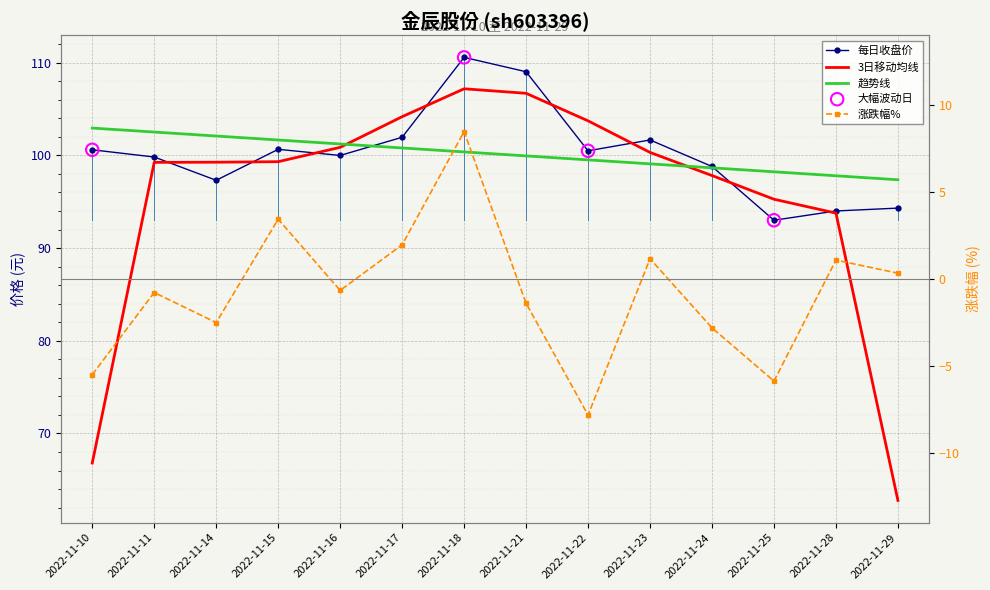

Which series has the widest spread of Y values?

3日移动均线